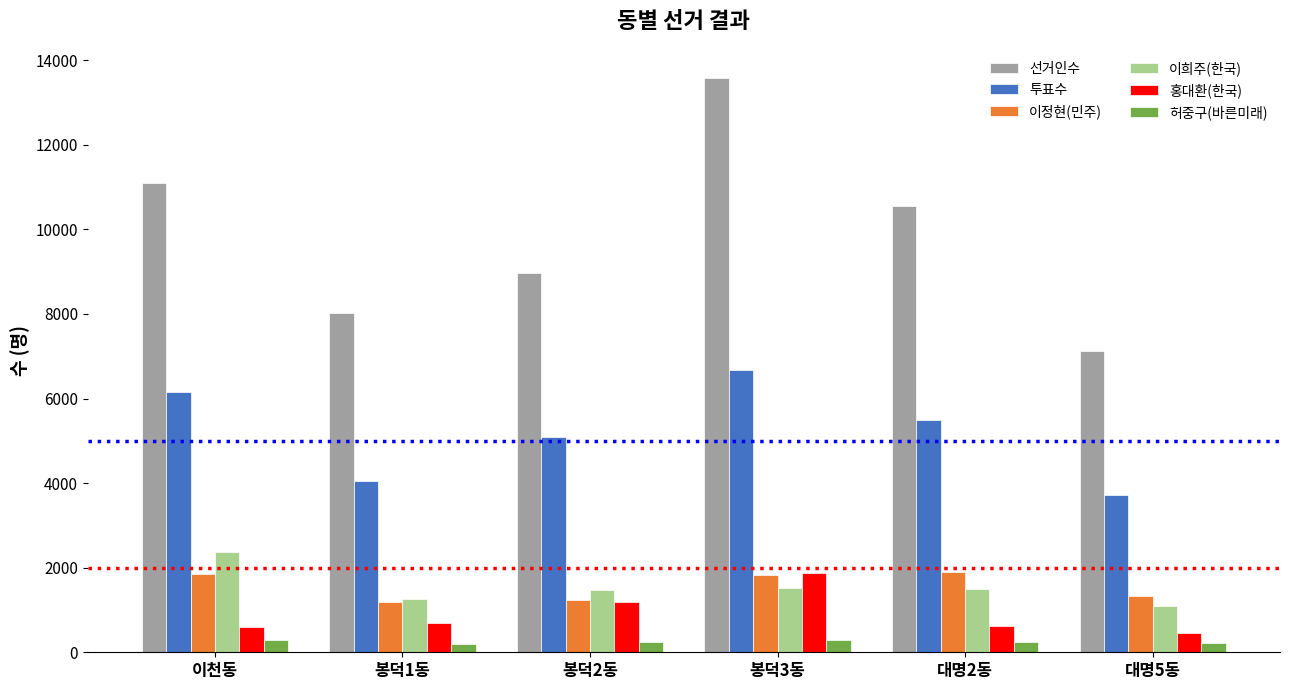

How many distinct data groups are displayed?

6